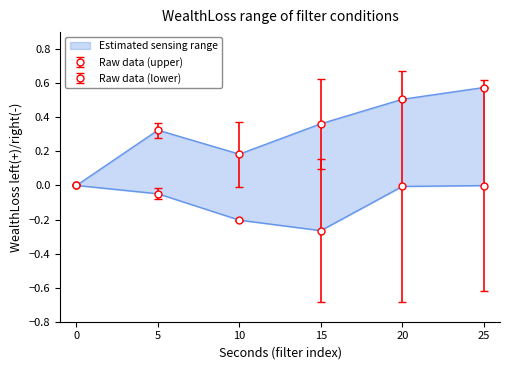

What is the difference between the maximum and minimum values in the Upper bound series?

0.6